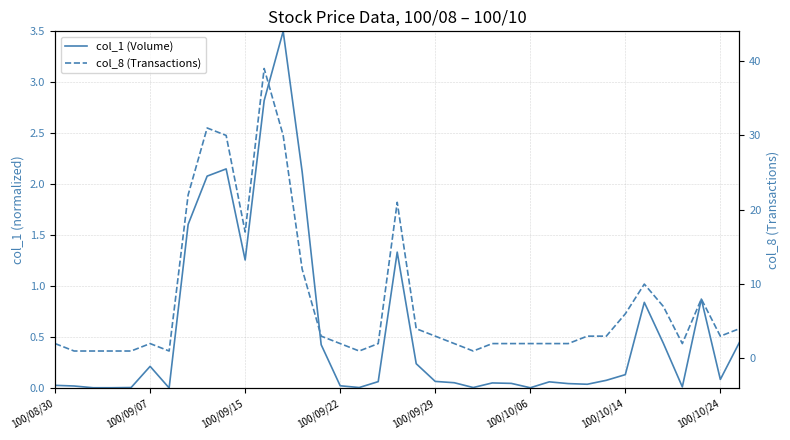

Is it true that col_1 (Volume) equals 0.1 at 100/09/07?

False